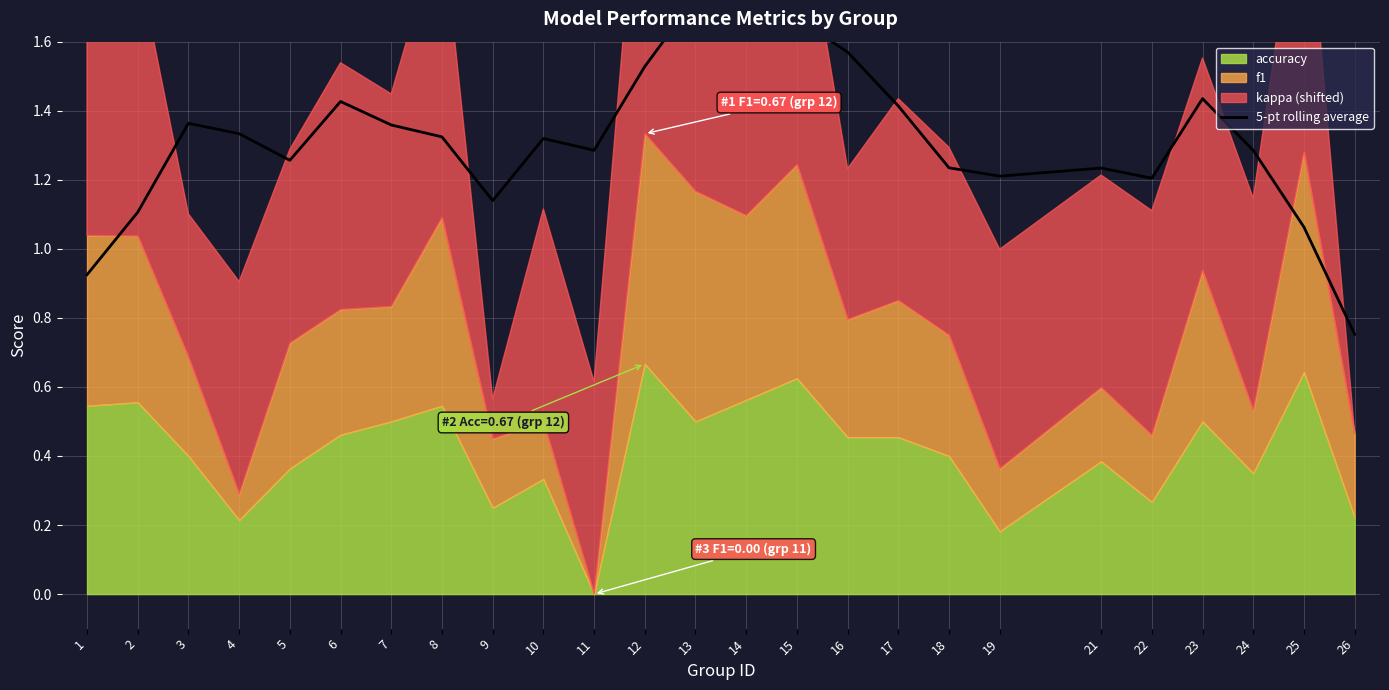

What is the greatest value displayed?

1.9